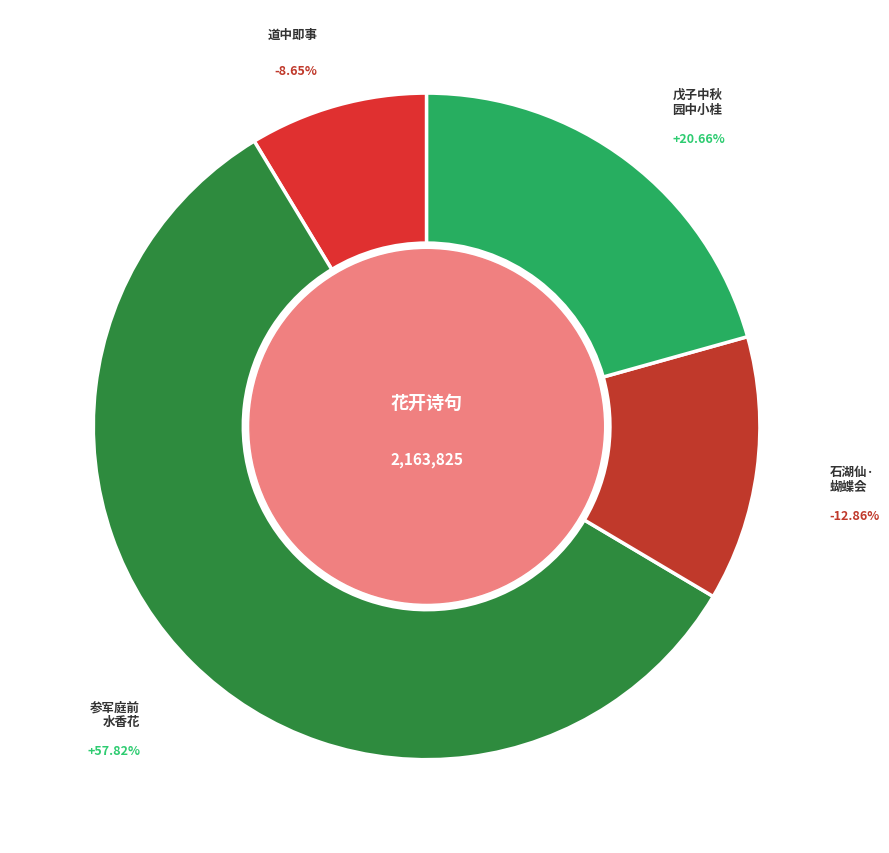

How many slices are in this pie chart?

4